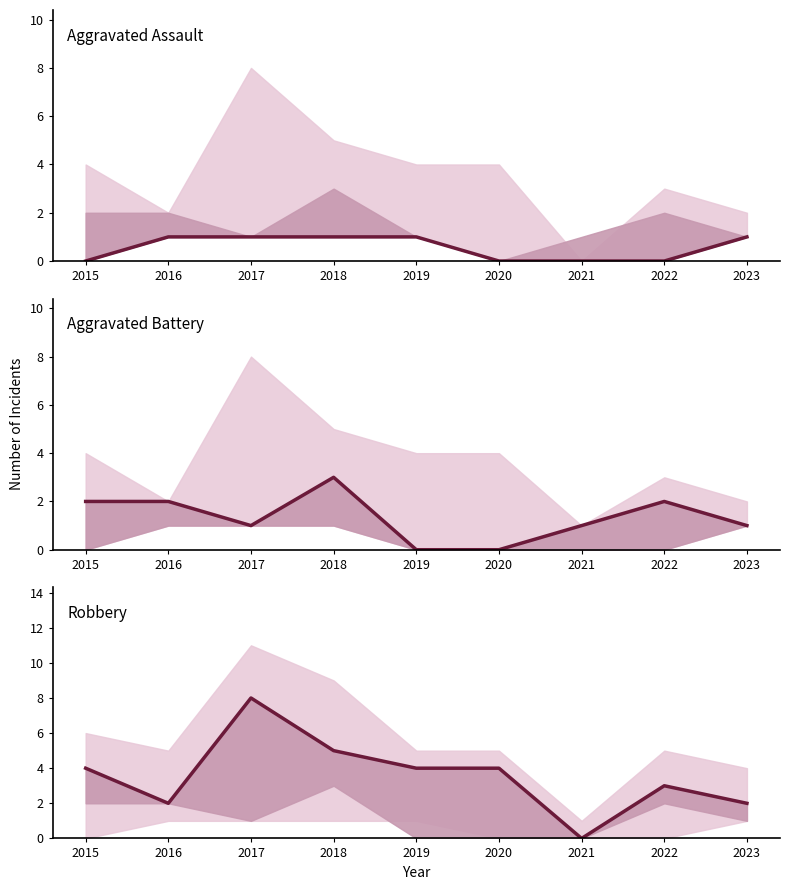

The value of Aggravated Battery at 2020 is 0. True or false?

True